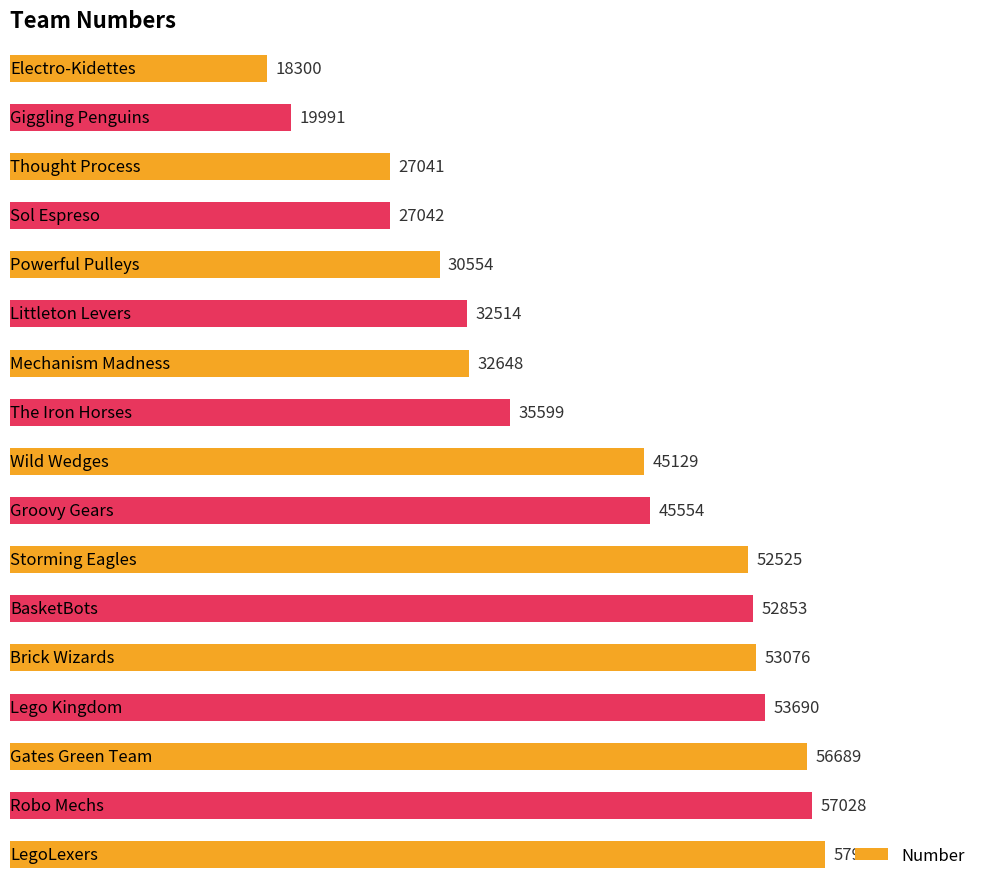

What is the minimum value shown in the chart?

18300